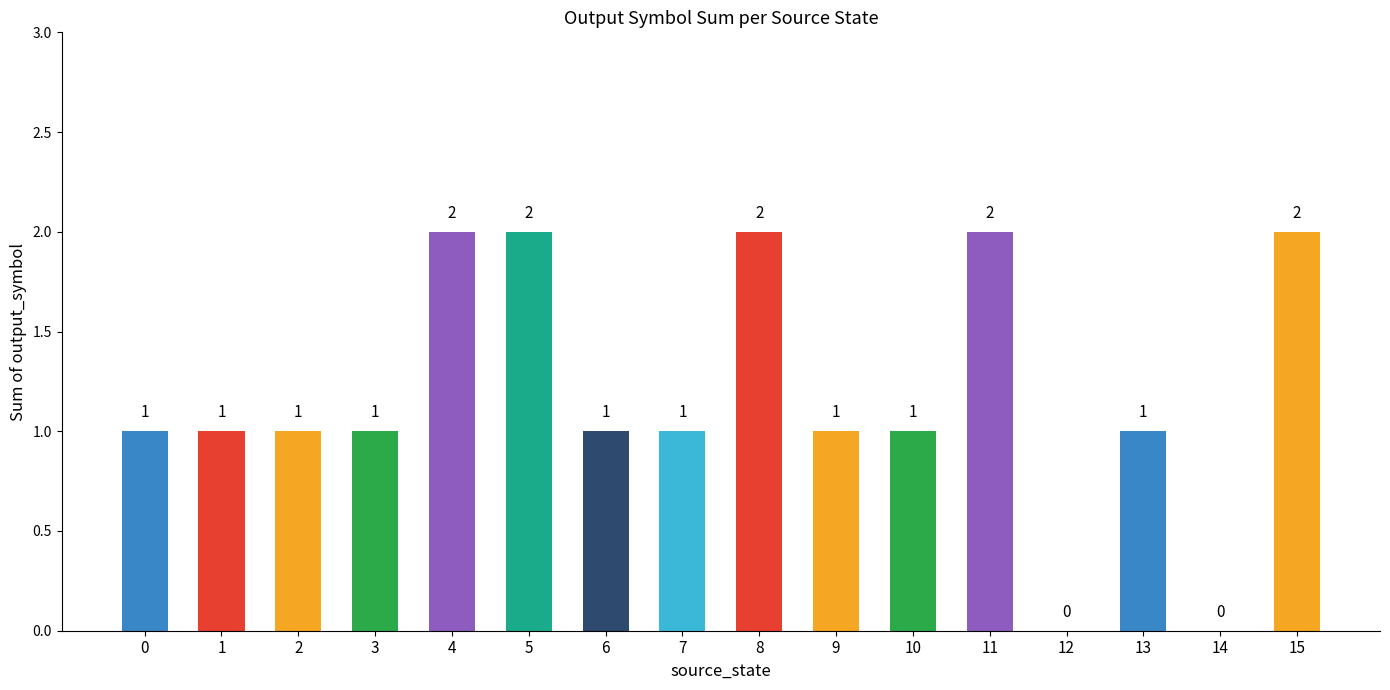

Reading left to right, what are all the values shown in this chart?

1	1	1	1	2	2	1	1	2	1	1	2	0	1	0	2